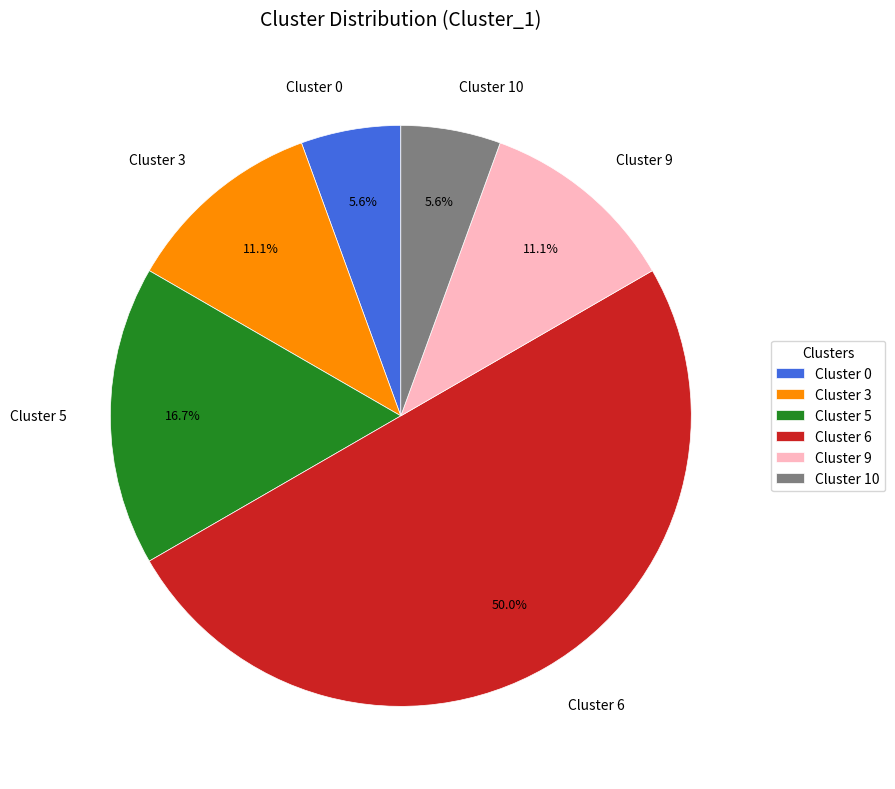

Approximately how many times larger is the value at Cluster 5 compared to Cluster 3?

1.5